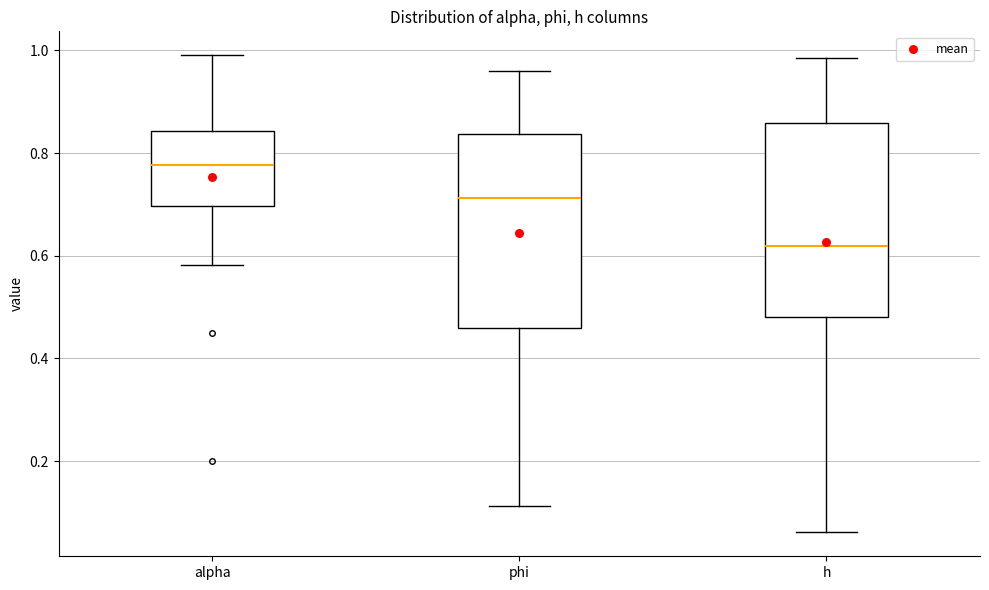

Which box has the lowest median line?

h